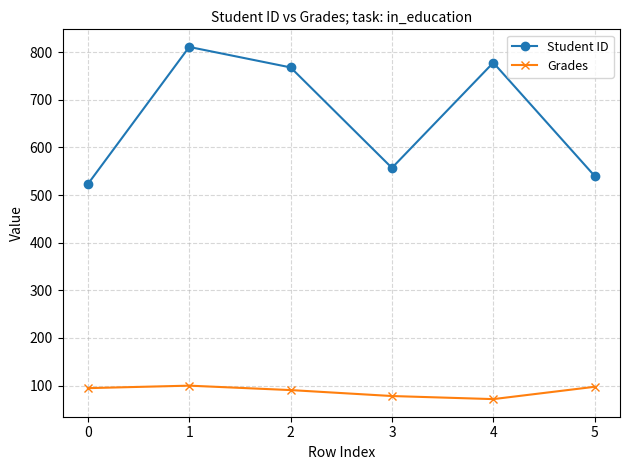

What is the total value across all series at 2?

858.4